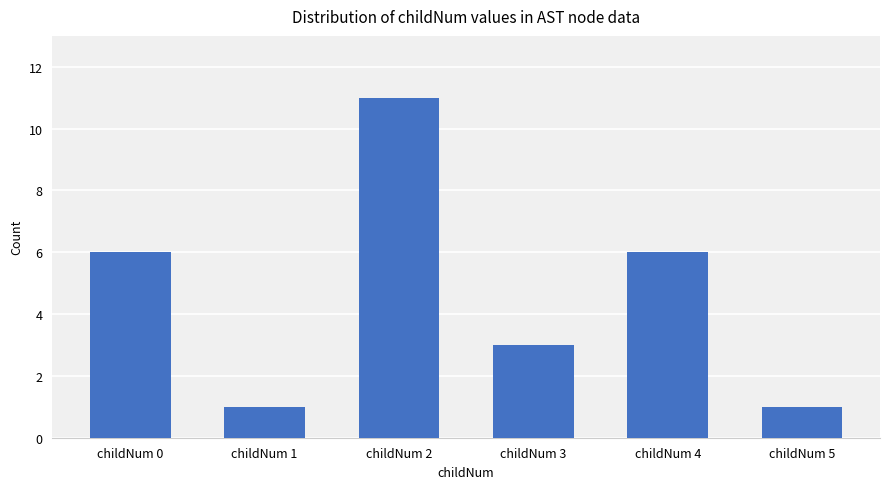

How many bars are there in total?

6